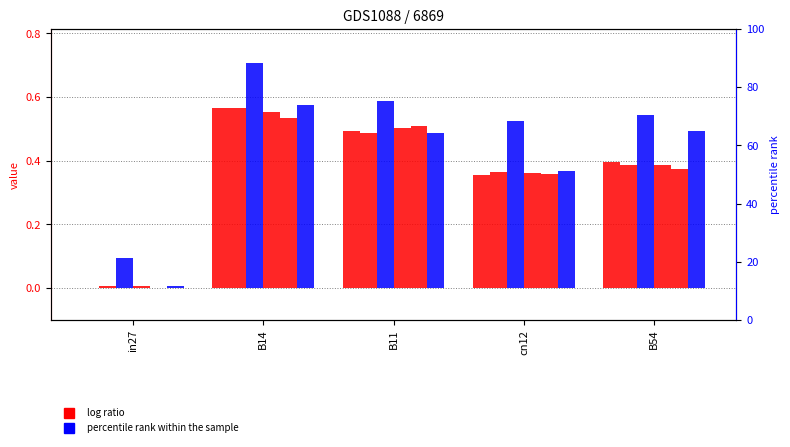

Reading left to right, extract all data points from this chart.

job36_scenario0_73: 0.0	0.6	0.5	0.4	0.4
job40_scenario0_79: 0.0	0.6	0.5	0.4	0.4
job51_scenario1_101: 0.1	0.7	0.6	0.5	0.5
job58_scenario0_112: 0.0	0.6	0.5	0.4	0.4
job62_scenario0_118: 0.0	0.5	0.5	0.4	0.4
job63_scenario0_119: 0.0	0.6	0.5	0.4	0.5